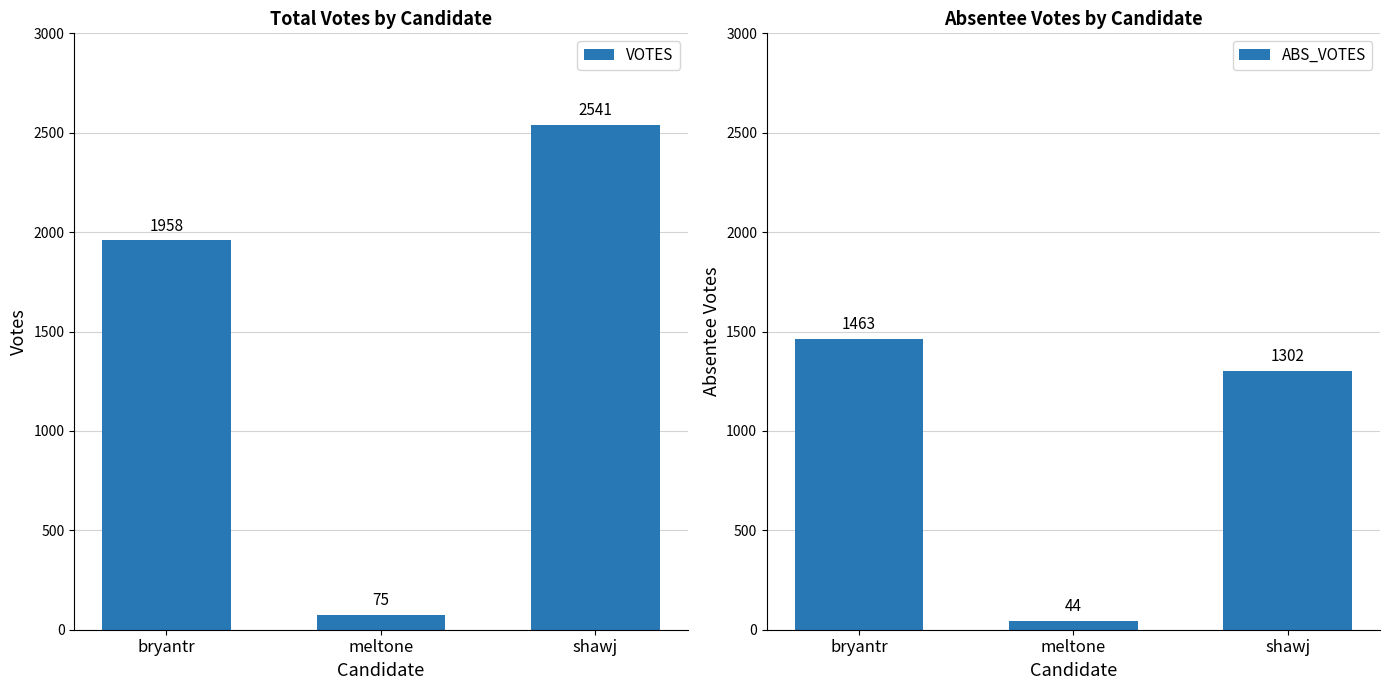

Is it true that ABS_VOTES equals 929 at bryantr?

False